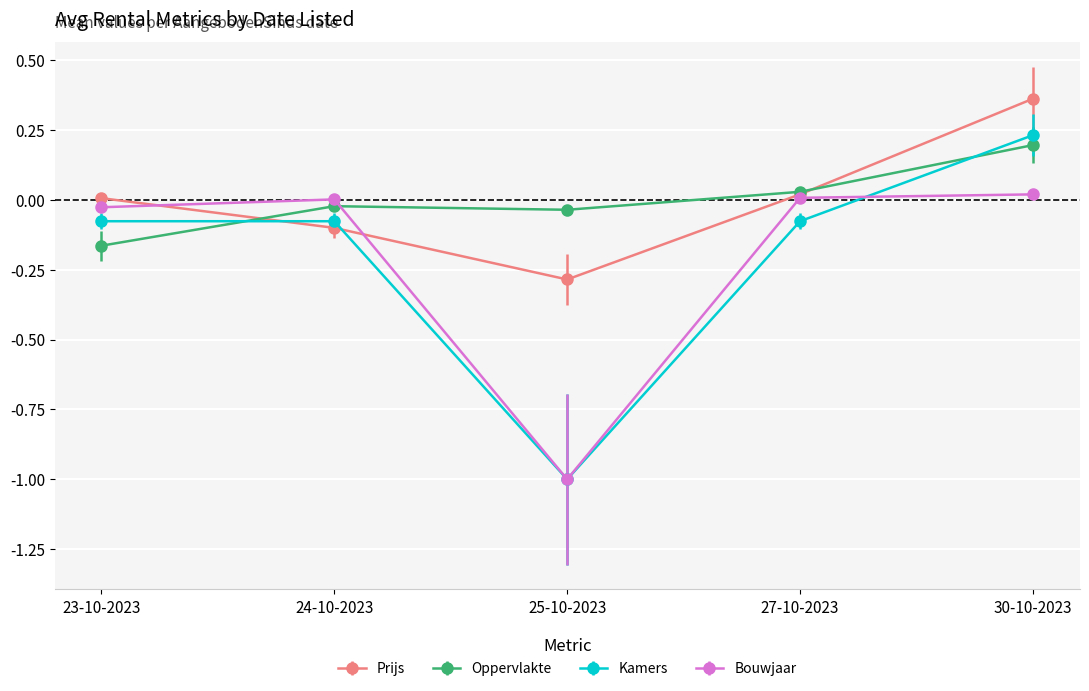

What is the label of the 5th point from the left?

30-10-2023